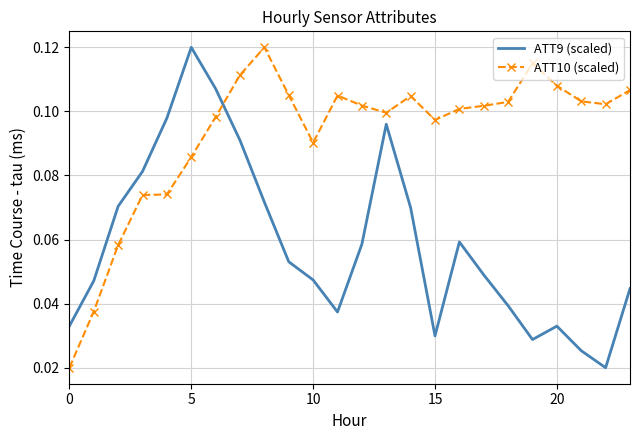

Which series has the largest total across all categories?

ATT10 (scaled)